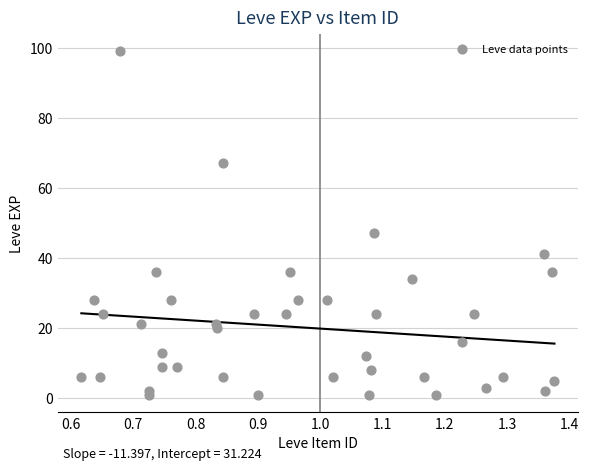

What Y value in the scatter plot is closest to 50?

47